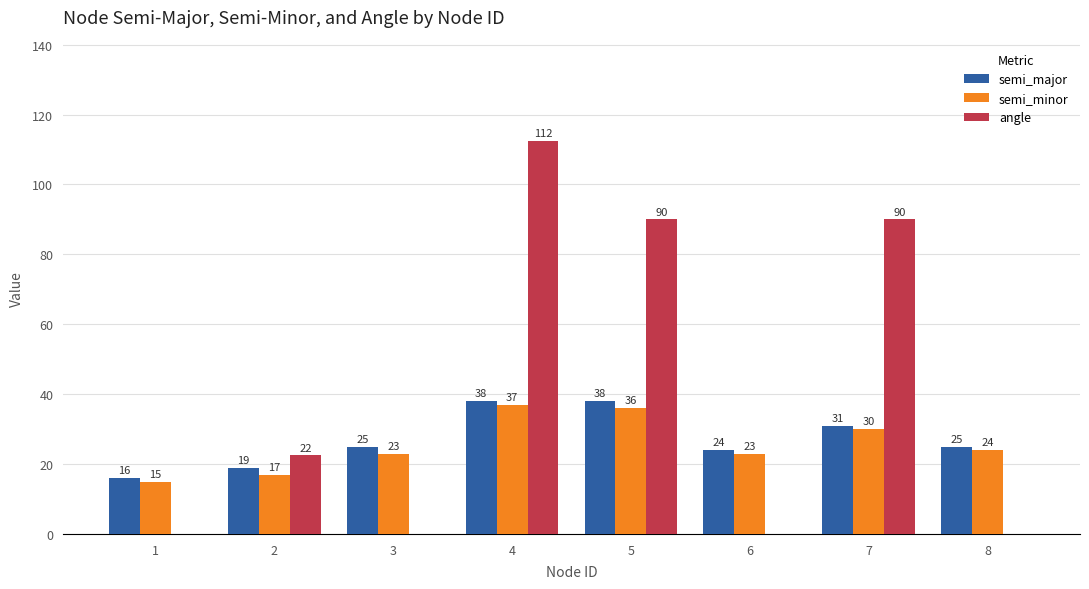

What is the maximum value shown in the chart?

112.5